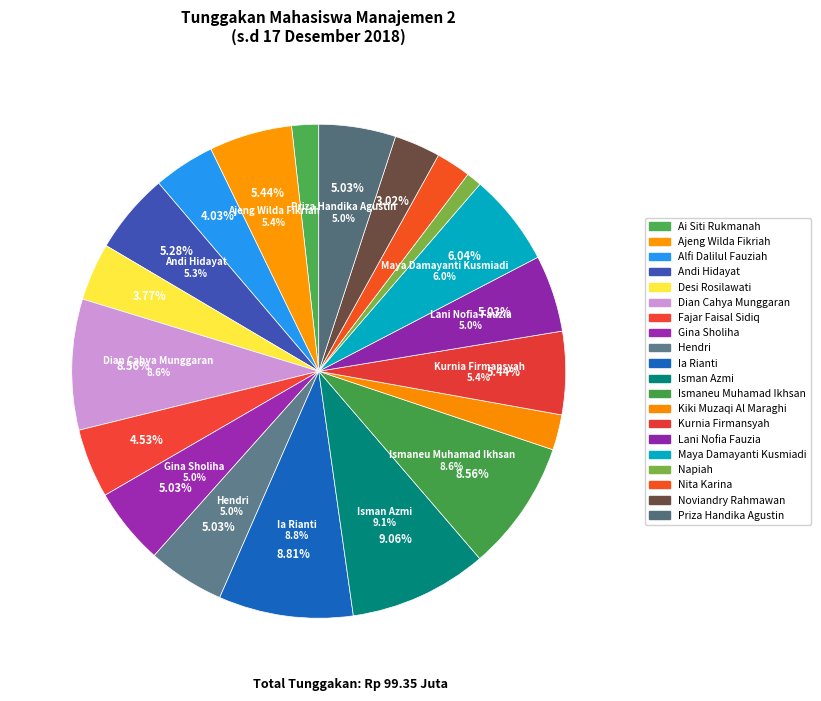

Count the number of slices in the pie.

20